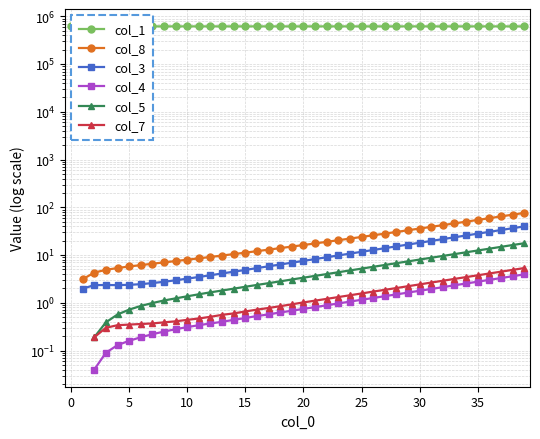

Where does the col_7 series first go above 1?

20